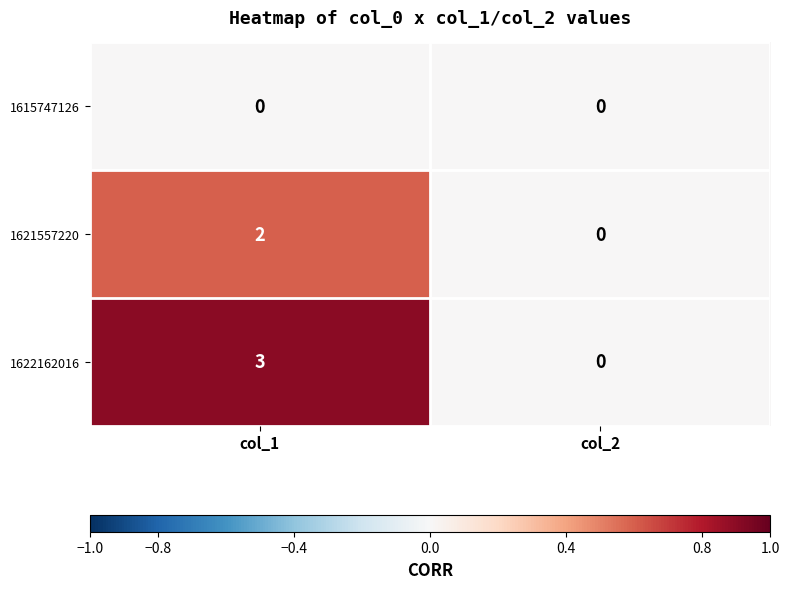

Rank the series at col_1 from highest to lowest value.

1622162016, 1621557220, 1615747126